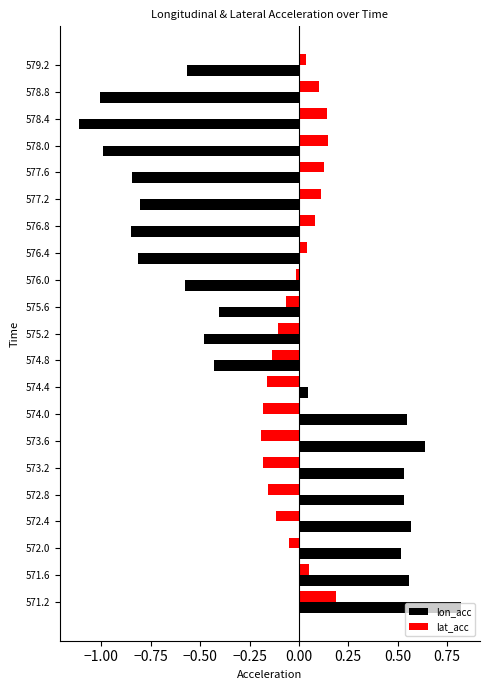

What are all the series names shown in the legend?

lon_acc, lat_acc